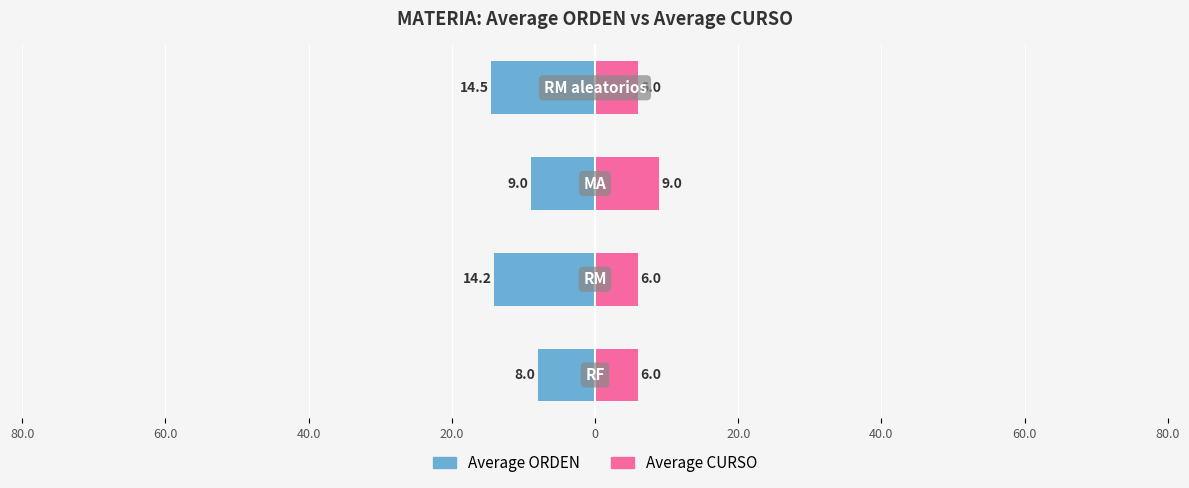

Reading left to right, transcribe all the data shown in this chart.

Average ORDEN: -8.0	-14.2	-9.0	-14.5
Average CURSO: 6.0	6.0	9.0	6.0